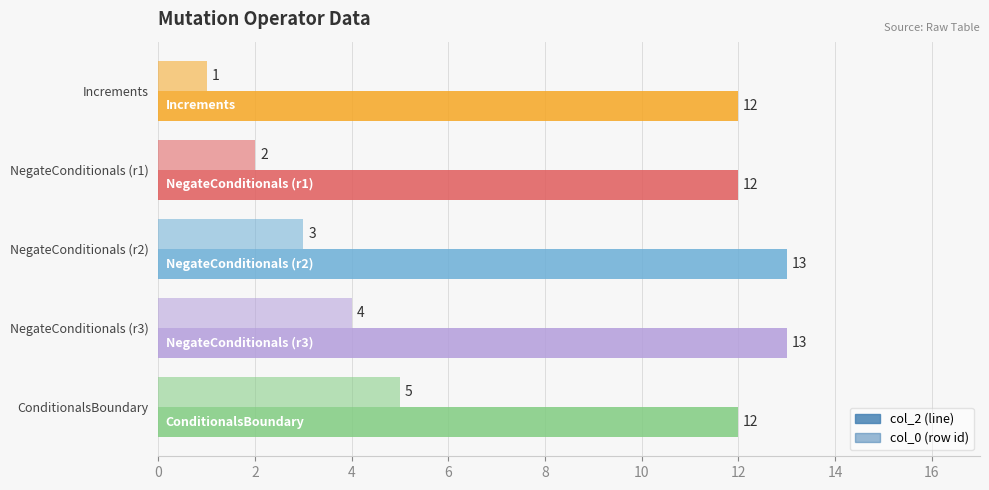

What is the minimum value shown in the chart?

1